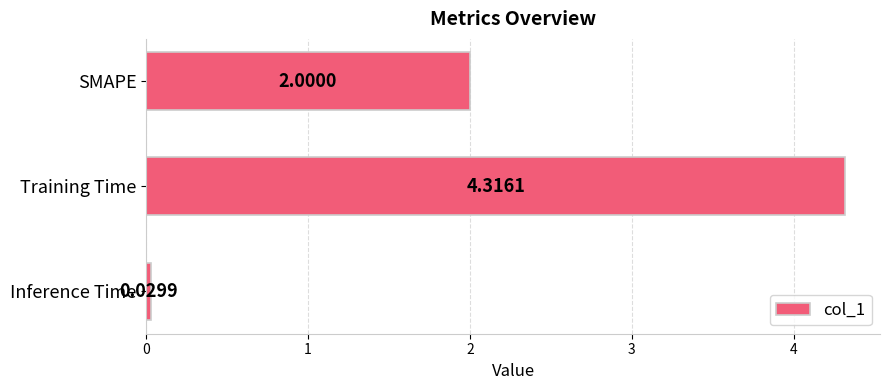

Are the bars horizontal?

Yes